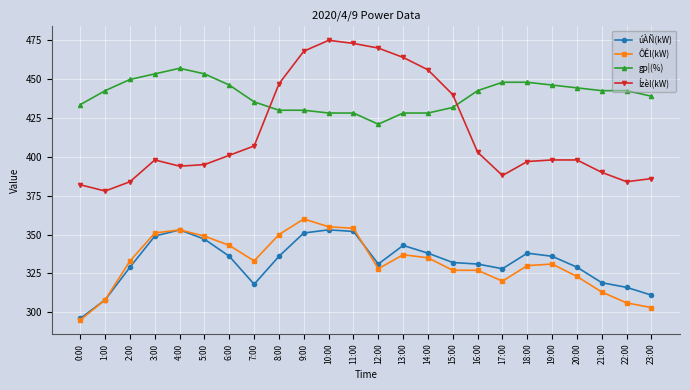

What is the total value across all series at 22:00?

1448.6